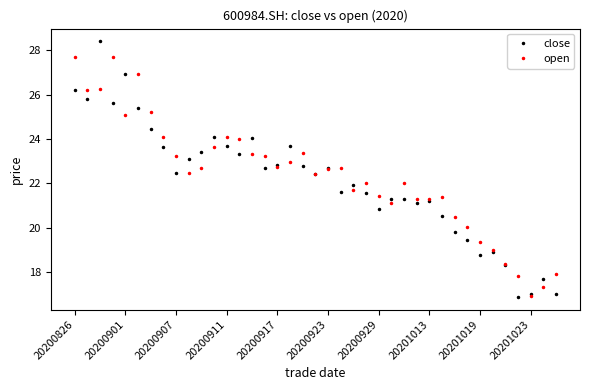

Rank the series by their maximum value, from highest to lowest.

close, open